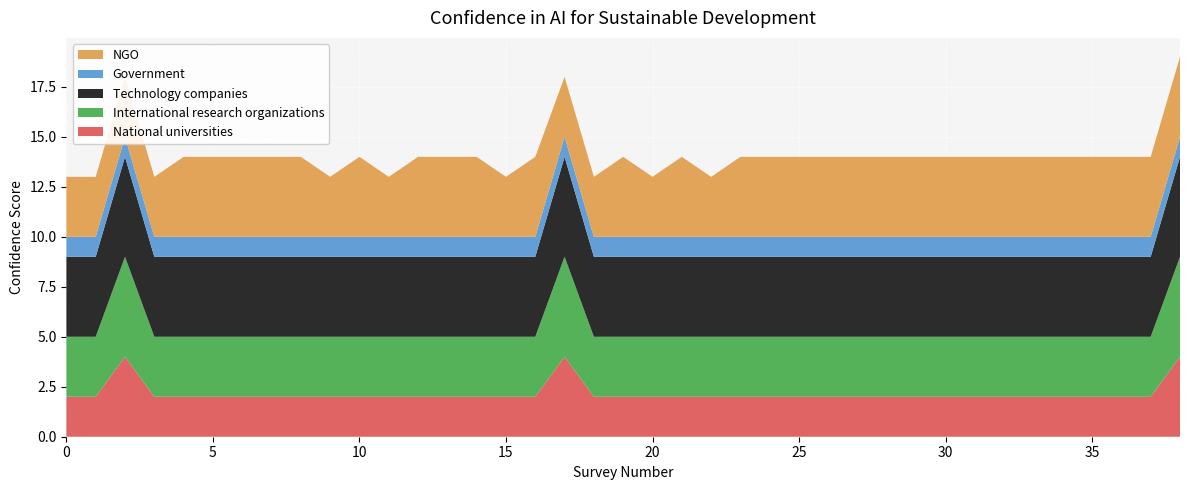

Reading left to right, transcribe all the data shown in this chart.

National universities: 2	2	4	2	2	2	2	2	2	2	2	2	2	2	2	2	2	4	2	2	2	2	2	2	2	2	2	2	2	2	2	2	2	2	2	2	2	2	4
International research organizations: 3	3	5	3	3	3	3	3	3	3	3	3	3	3	3	3	3	5	3	3	3	3	3	3	3	3	3	3	3	3	3	3	3	3	3	3	3	3	5
Technology companies: 4	4	5	4	4	4	4	4	4	4	4	4	4	4	4	4	4	5	4	4	4	4	4	4	4	4	4	4	4	4	4	4	4	4	4	4	4	4	5
Government: 1	1	1	1	1	1	1	1	1	1	1	1	1	1	1	1	1	1	1	1	1	1	1	1	1	1	1	1	1	1	1	1	1	1	1	1	1	1	1
NGO: 3	3	3	3	4	4	4	4	4	3	4	3	4	4	4	3	4	3	3	4	3	4	3	4	4	4	4	4	4	4	4	4	4	4	4	4	4	4	4